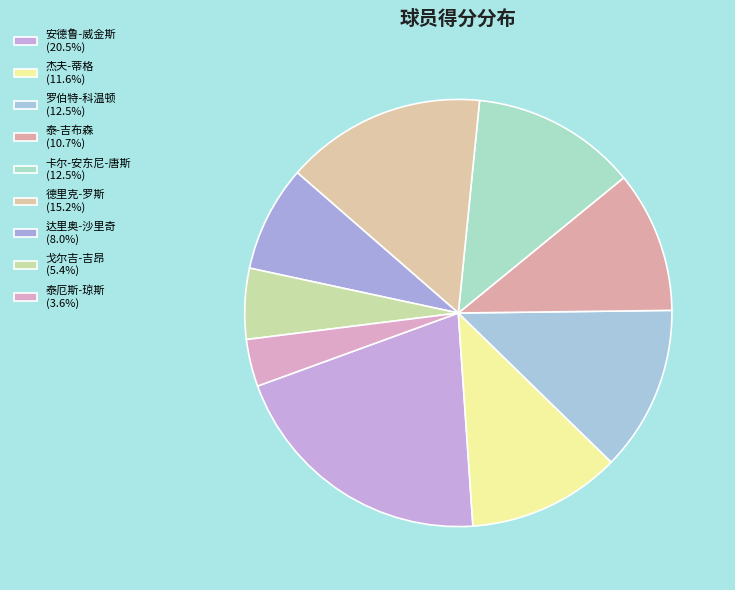

True or false: 戈尔吉-吉昂 accounts for 1% of the total.

False